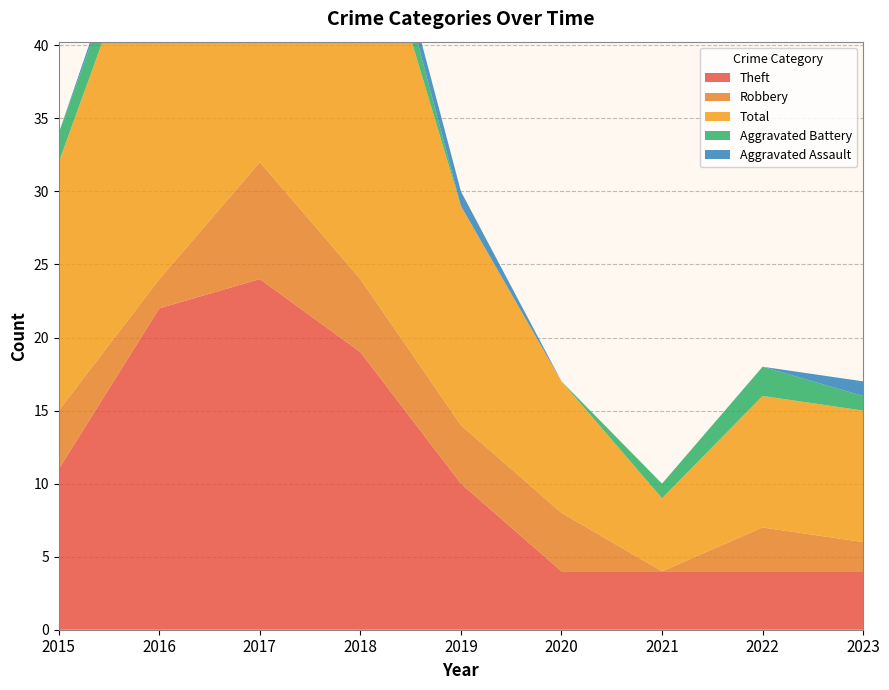

Reading left to right, what are all the values shown in this chart?

Theft: 11	22	24	19	10	4	4	4	4
Robbery: 4	2	8	5	4	4	0	3	2
Total: 17	27	35	28	15	9	5	9	9
Aggravated Battery: 2	2	1	3	0	0	1	2	1
Aggravated Assault: 0	1	1	1	1	0	0	0	1